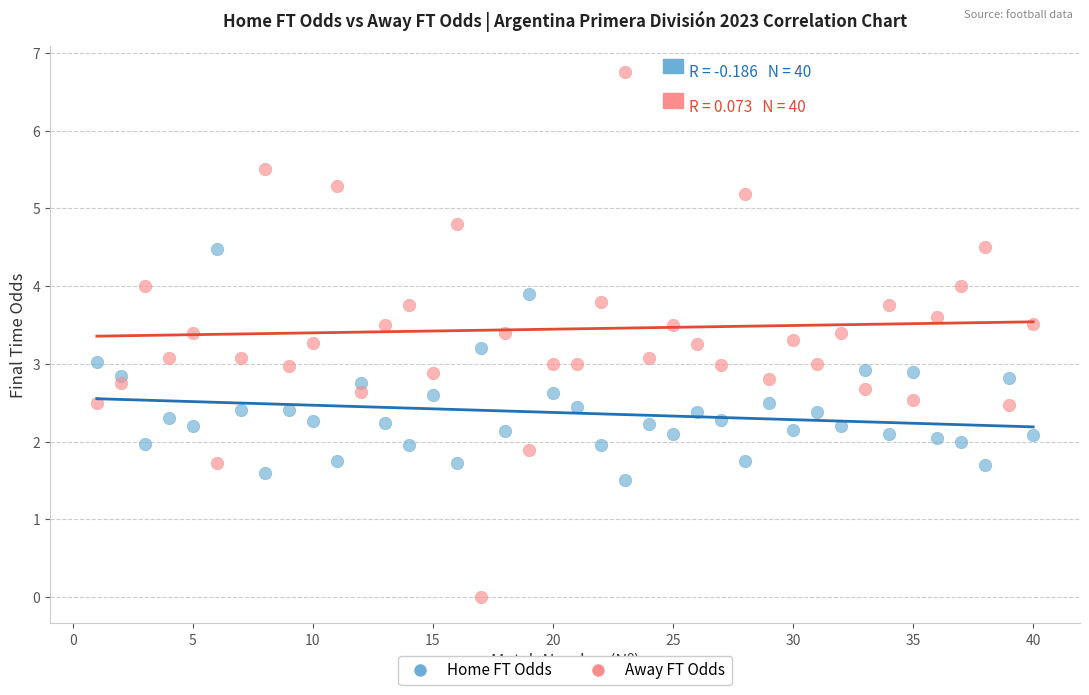

Which series contains the highest Y value?

Away FT Odds